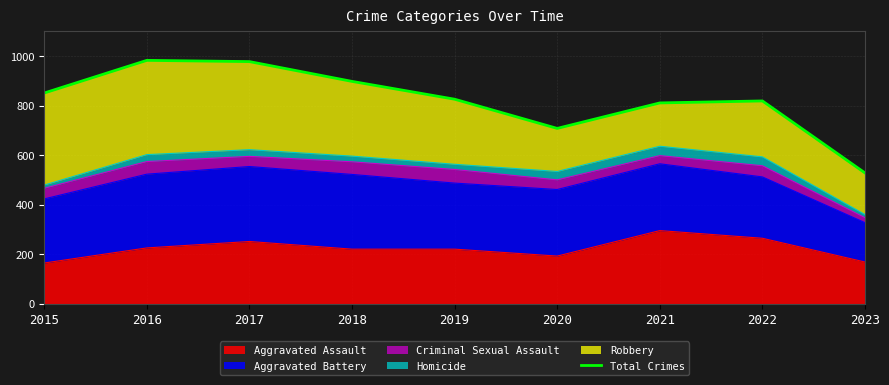

What is the maximum value for Aggravated Assault?

295